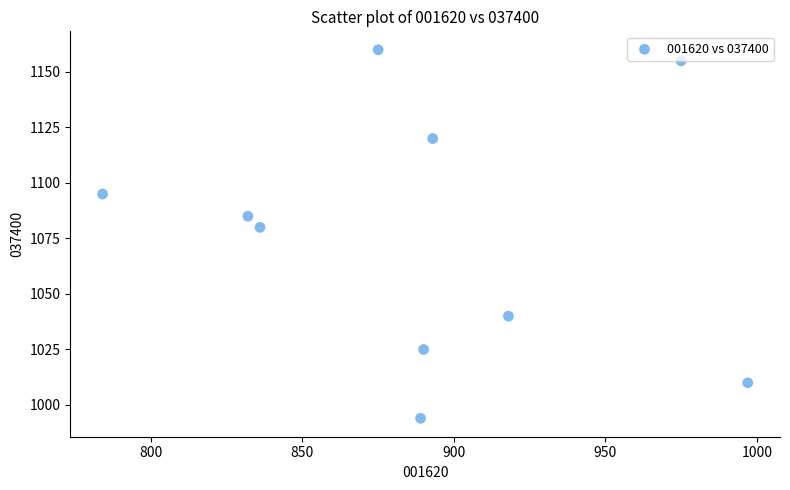

What Y value in the scatter plot is closest to 1077?

1080